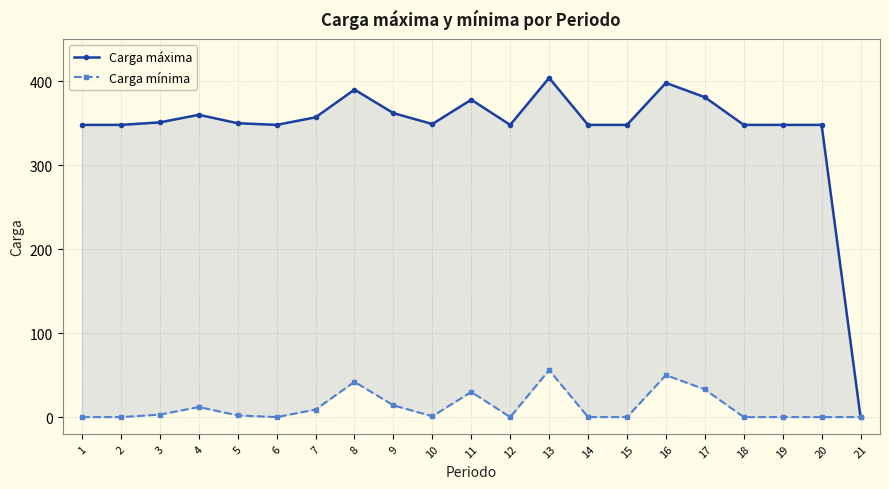

Reading left to right, transcribe all the data shown in this chart.

Carga máxima: 348	348	351	360	350	348	357	390	362	349	378	348	404	348	348	398	381	348	348	348	0
Carga mínima: 0	0	3	12	2	0	9	42	14	1	30	0	56	0	0	50	33	0	0	0	0